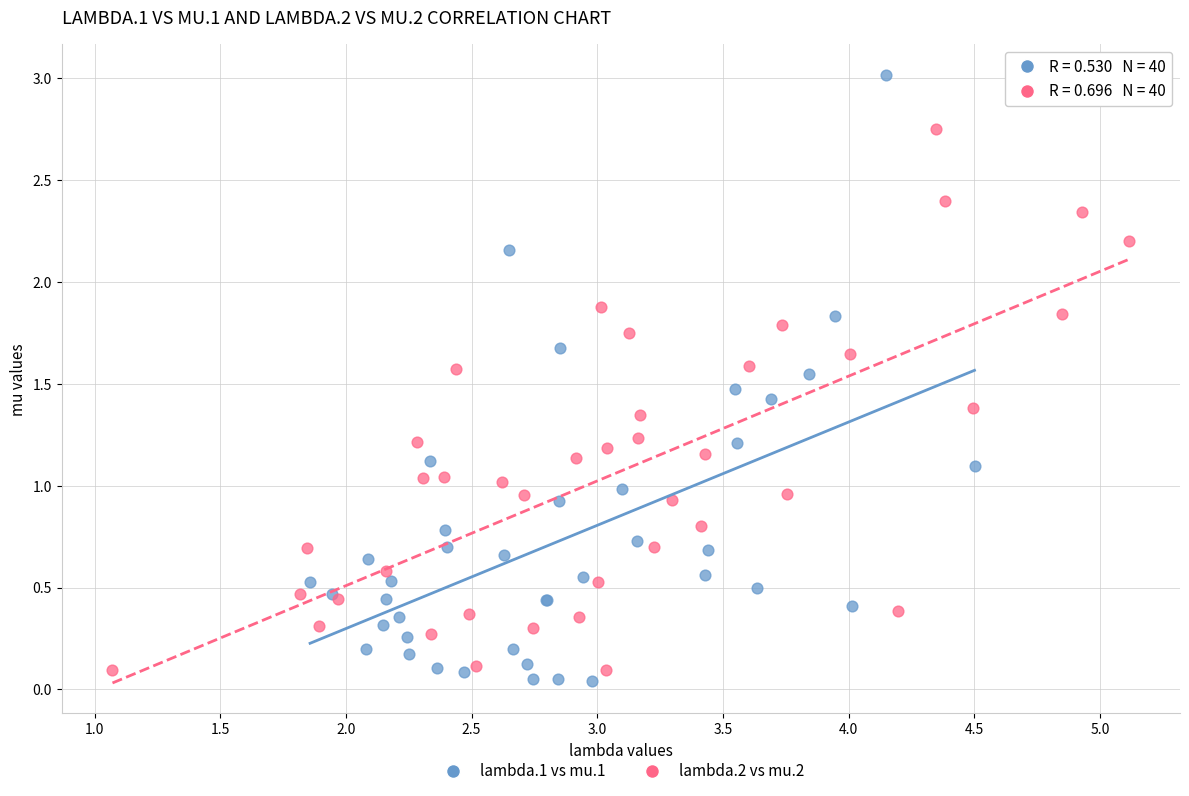

Which series reaches the maximum Y coordinate?

lambda.1 vs mu.1